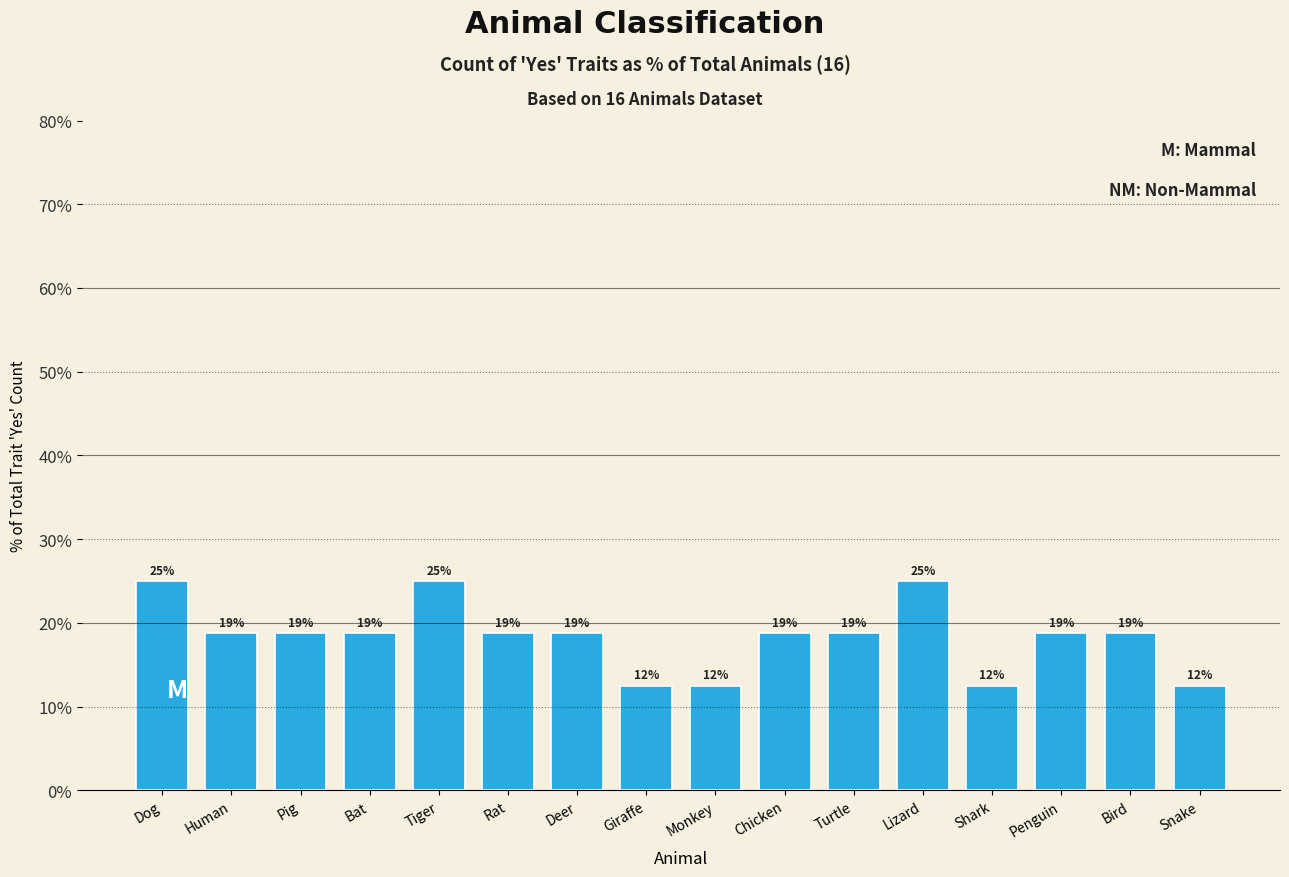

How many bars are there in total?

16